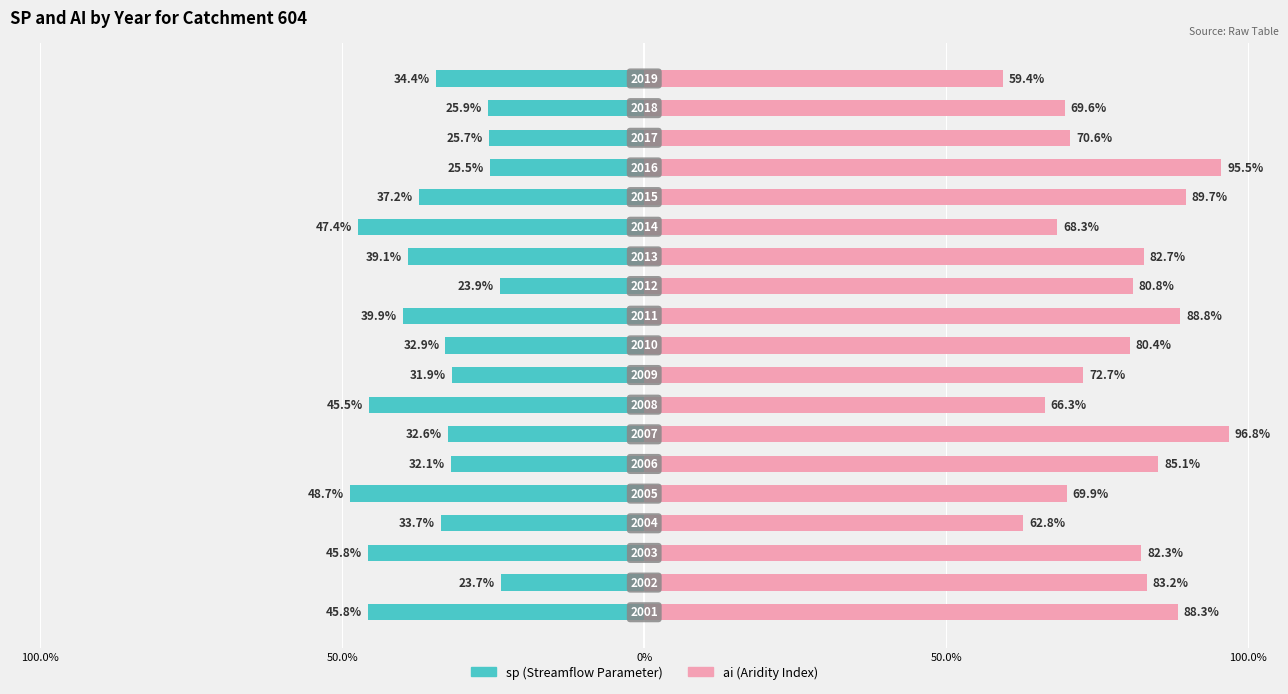

List the series in order of their overall mean, highest first.

ai, sp